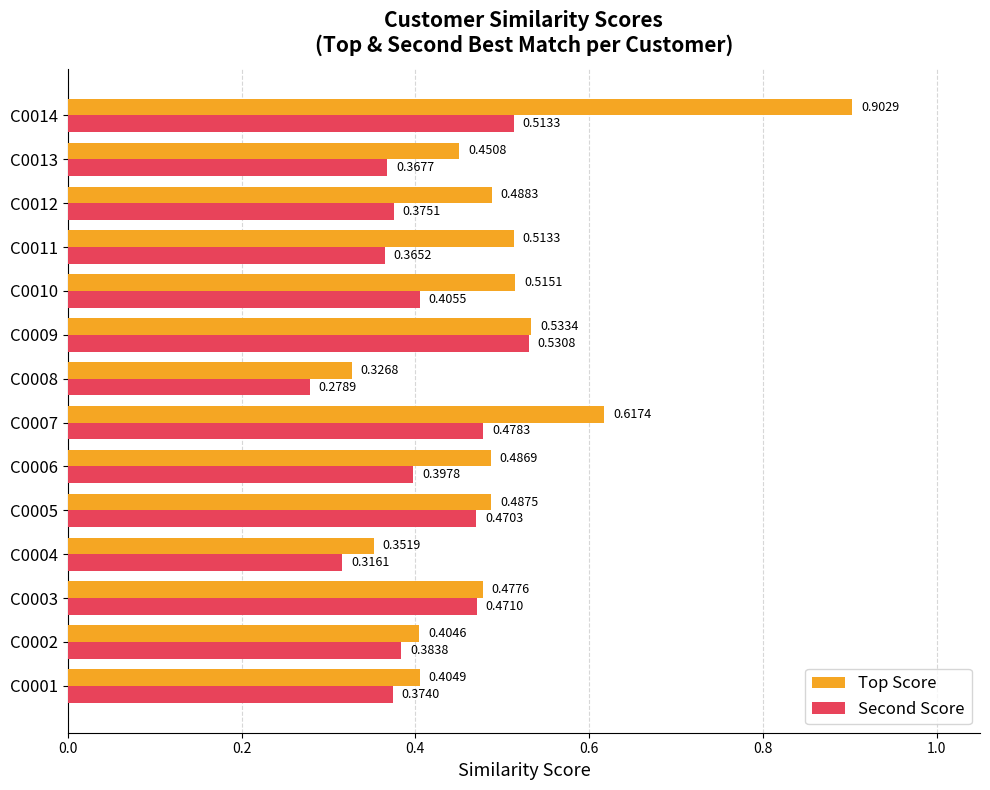

What is the sum of all Second Score values?

5.7